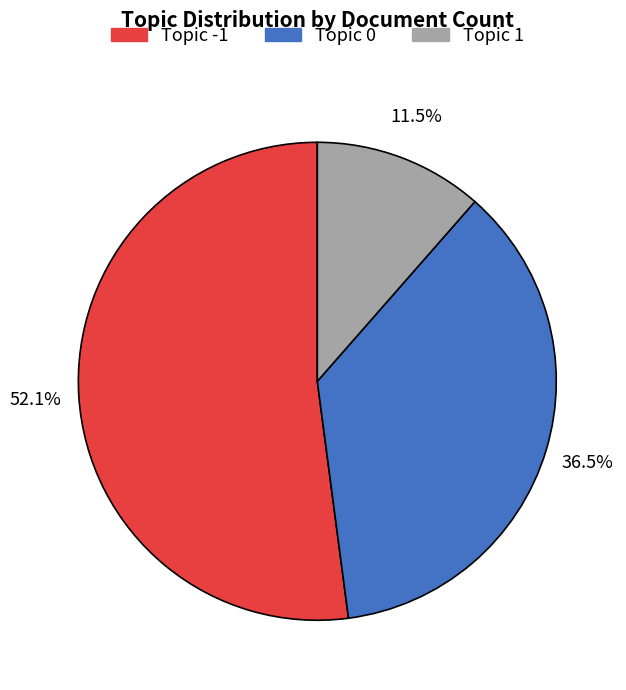

True or false: Topic -1 accounts for 58% of the total.

False